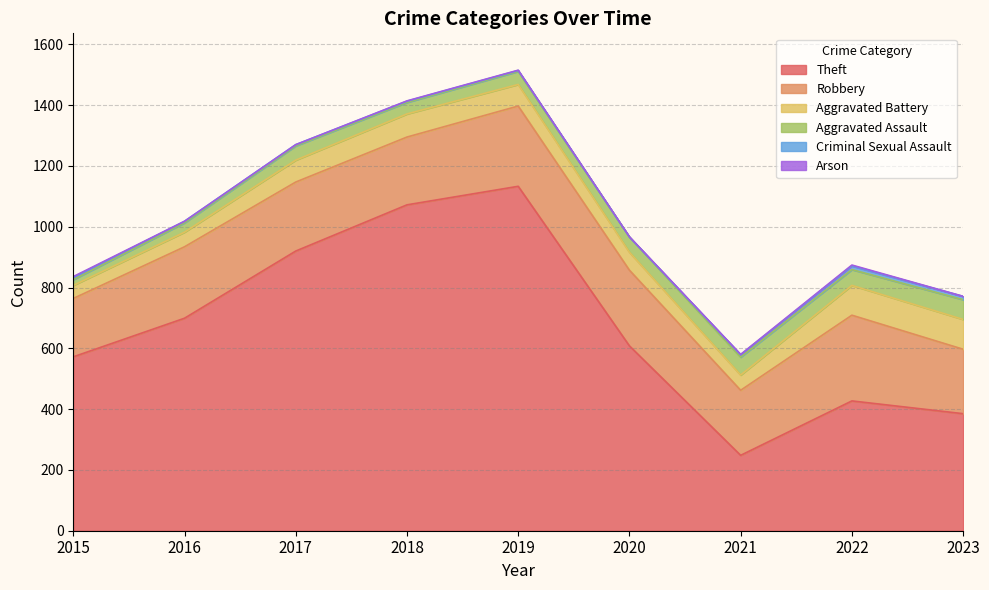

The Aggravated Assault series shows 15 at 2021. True or false?

False